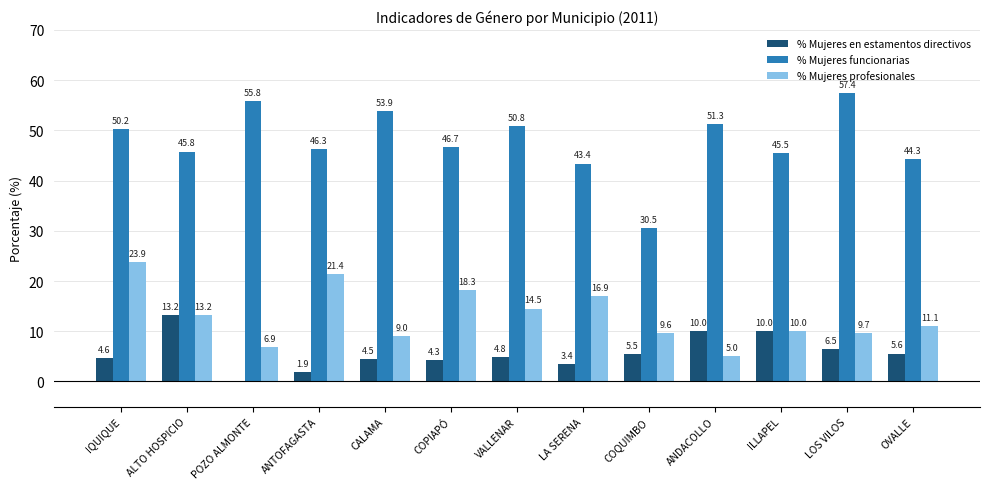

What is the maximum value shown in the chart?

57.4